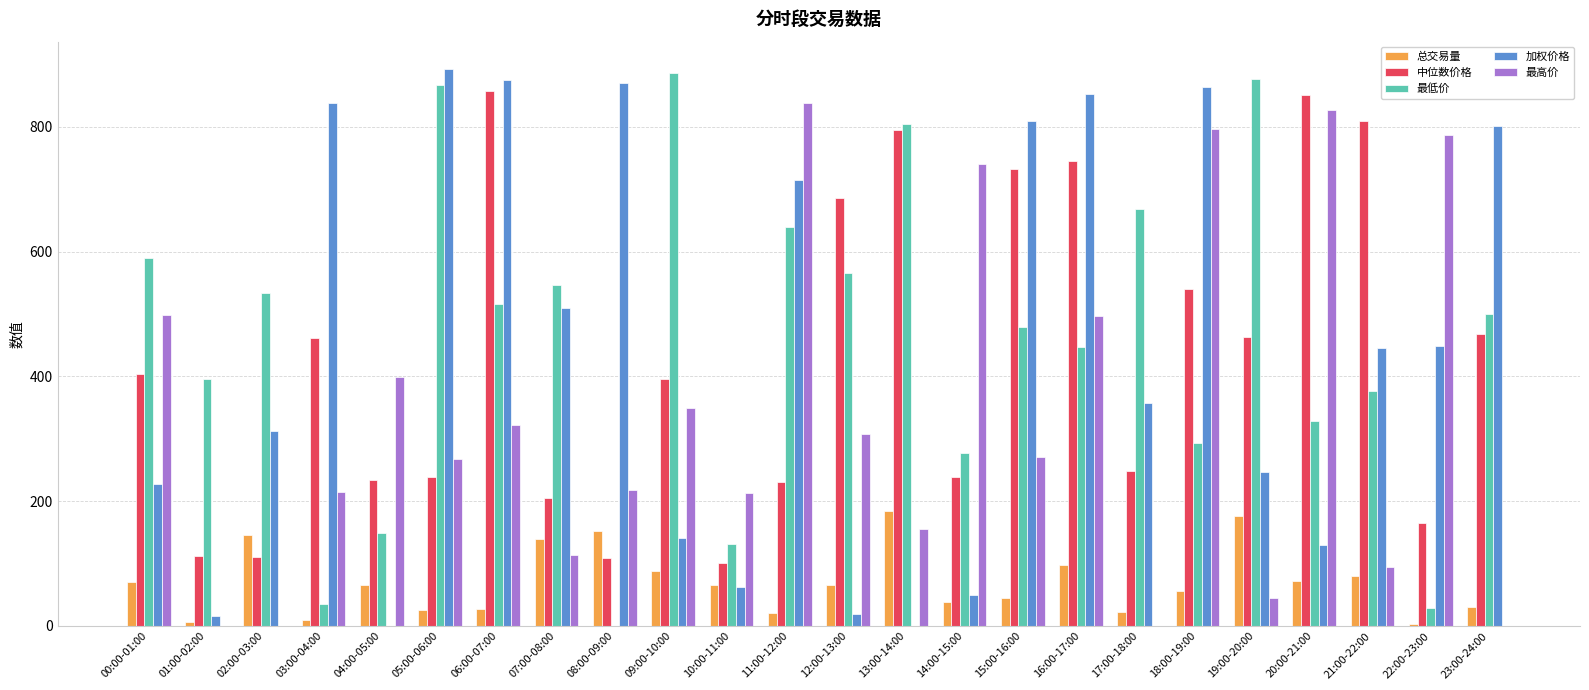

Which series has the largest total across all categories?

最低价